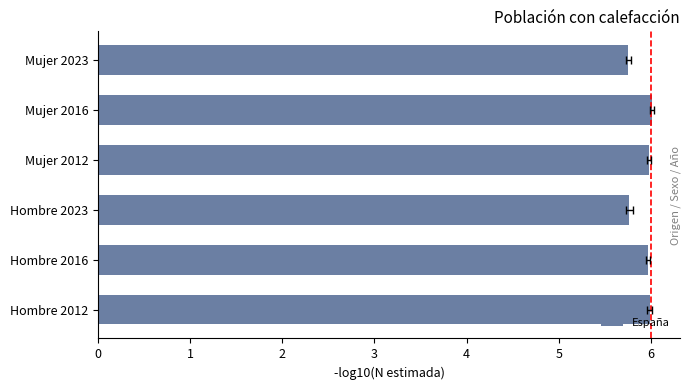

Reading left to right, extract all data points from this chart.

6.0	6.0	5.8	6.0	6.0	5.8